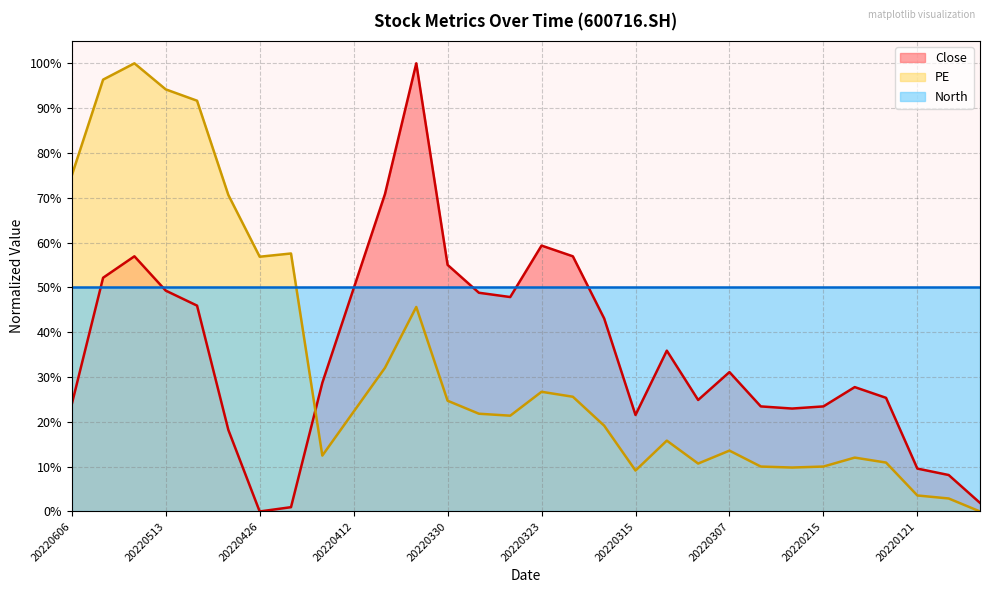

Reading left to right, what are all the values shown in this chart?

Close: 20220606=0.2	20220523=0.5	20220518=0.6	20220513=0.5	20220512=0.5	20220429=0.2	20220426=0.0	20220425=0.0	20220421=0.3	20220412=0.5	20220407=0.7	20220406=1.0	20220330=0.6	20220328=0.5	20220325=0.5	20220323=0.6	20220322=0.6	20220318=0.4	20220315=0.2	20220311=0.4	20220309=0.2	20220307=0.3	20220217=0.2	20220216=0.2	20220215=0.2	20220214=0.3	20220208=0.3	20220121=0.1	20220119=0.1	20220118=0.0
PE: 20220606=0.7	20220523=1.0	20220518=1.0	20220513=0.9	20220512=0.9	20220429=0.7	20220426=0.6	20220425=0.6	20220421=0.1	20220412=0.2	20220407=0.3	20220406=0.5	20220330=0.2	20220328=0.2	20220325=0.2	20220323=0.3	20220322=0.3	20220318=0.2	20220315=0.1	20220311=0.2	20220309=0.1	20220307=0.1	20220217=0.1	20220216=0.1	20220215=0.1	20220214=0.1	20220208=0.1	20220121=0.0	20220119=0.0	20220118=0.0